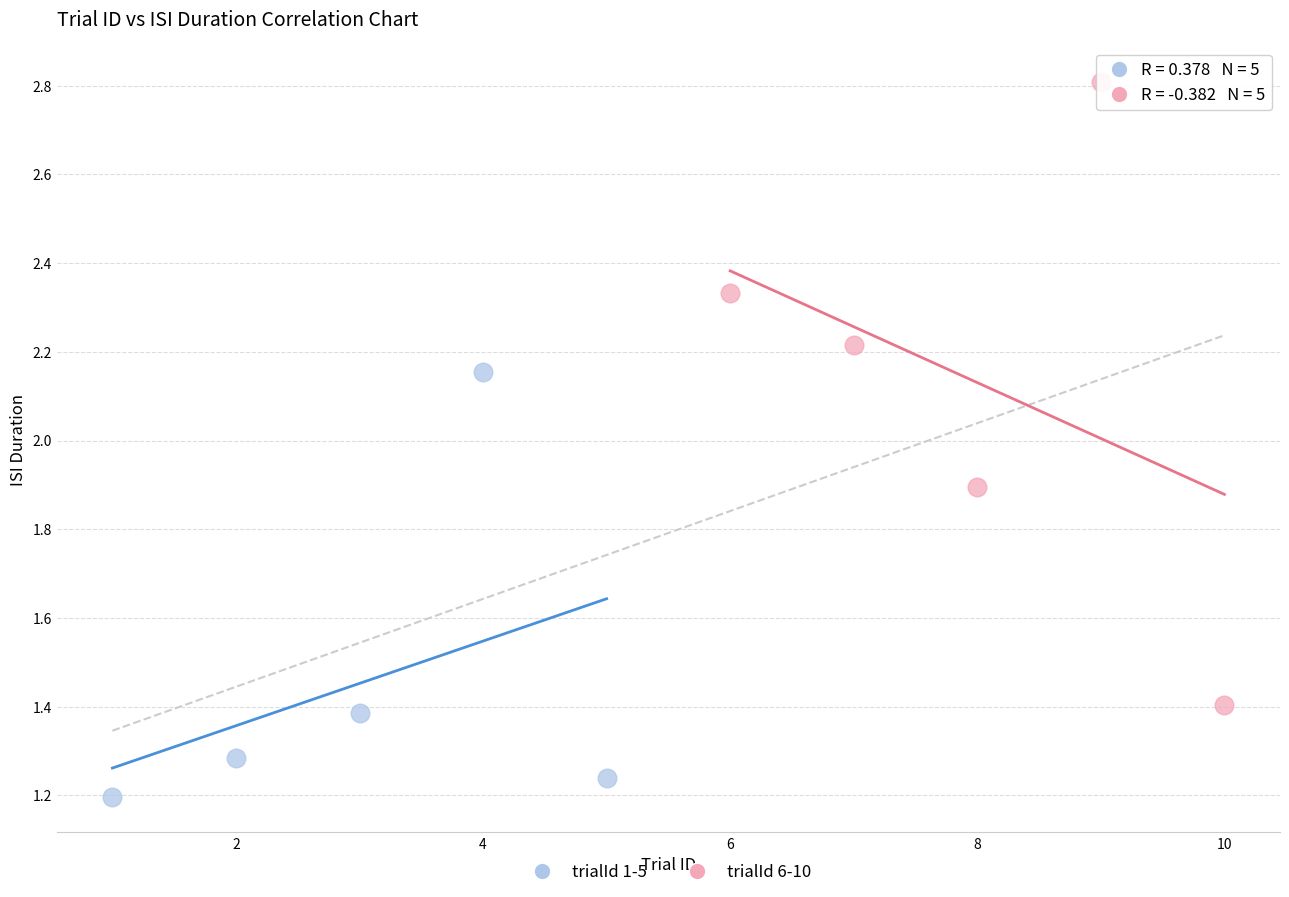

Which series has the largest Y range (max minus min)?

trialId 6-10